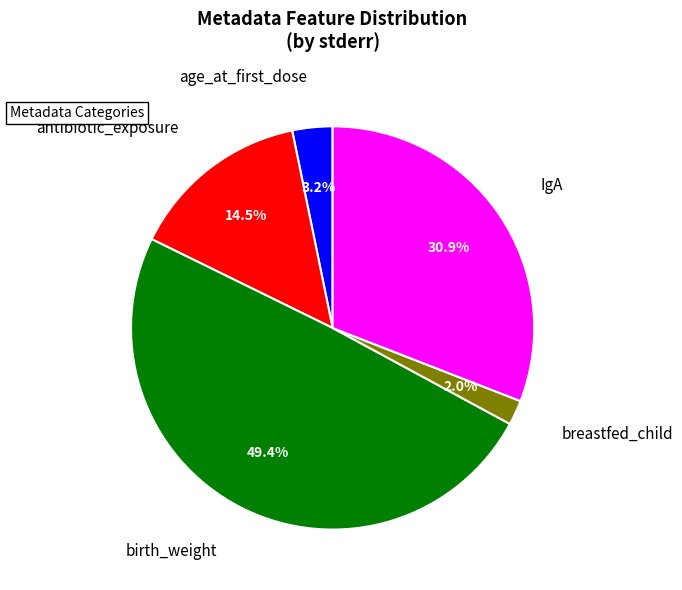

Does any single category account for the majority?

No